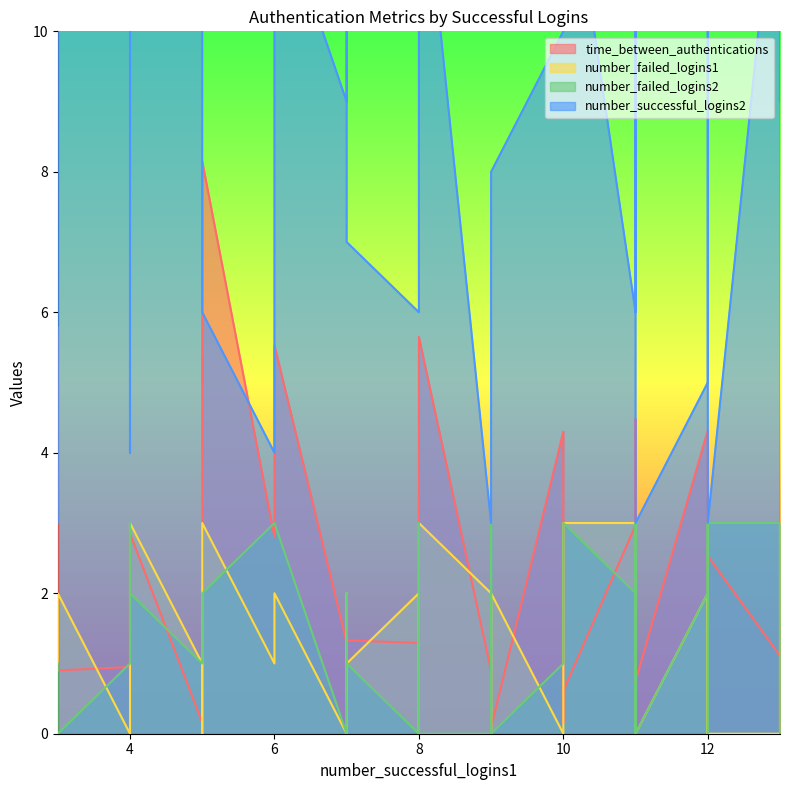

At which label is number_failed_logins2 closest to 1?

7